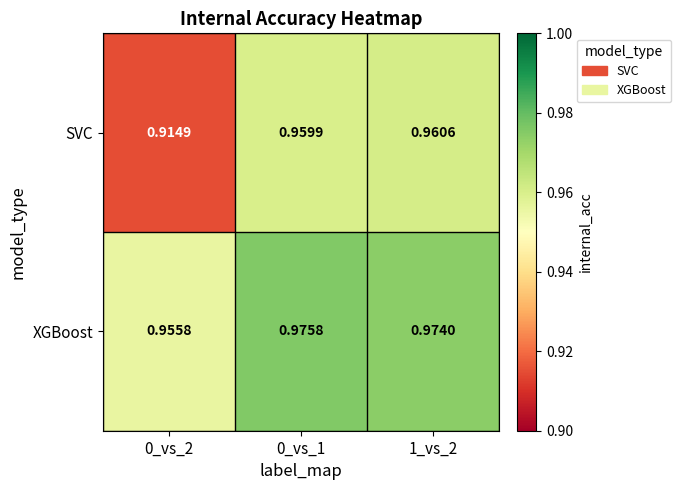

Which series has the largest range (max minus min)?

SVC